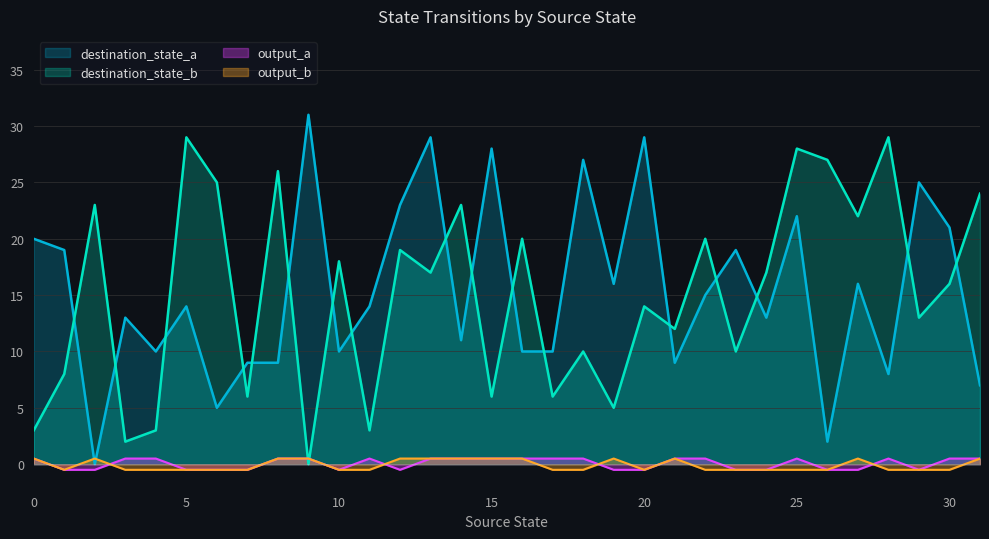

The destination_state_a series shows 22.3 at 5. True or false?

False